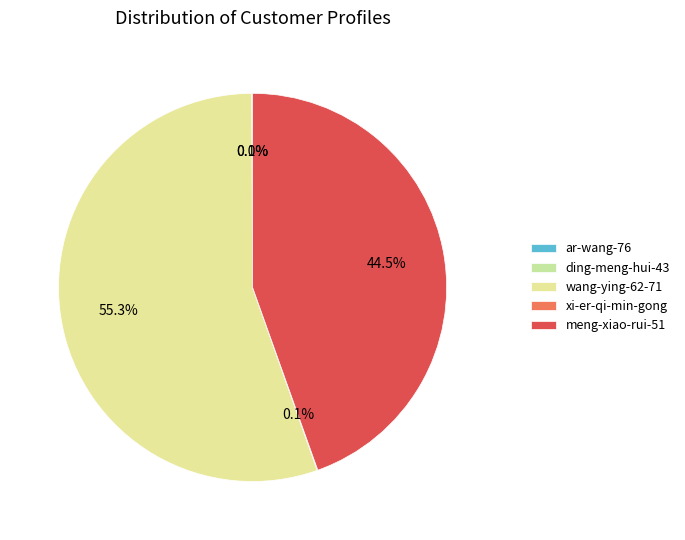

Which slice represents more than half of the pie?

wang-ying-62-71